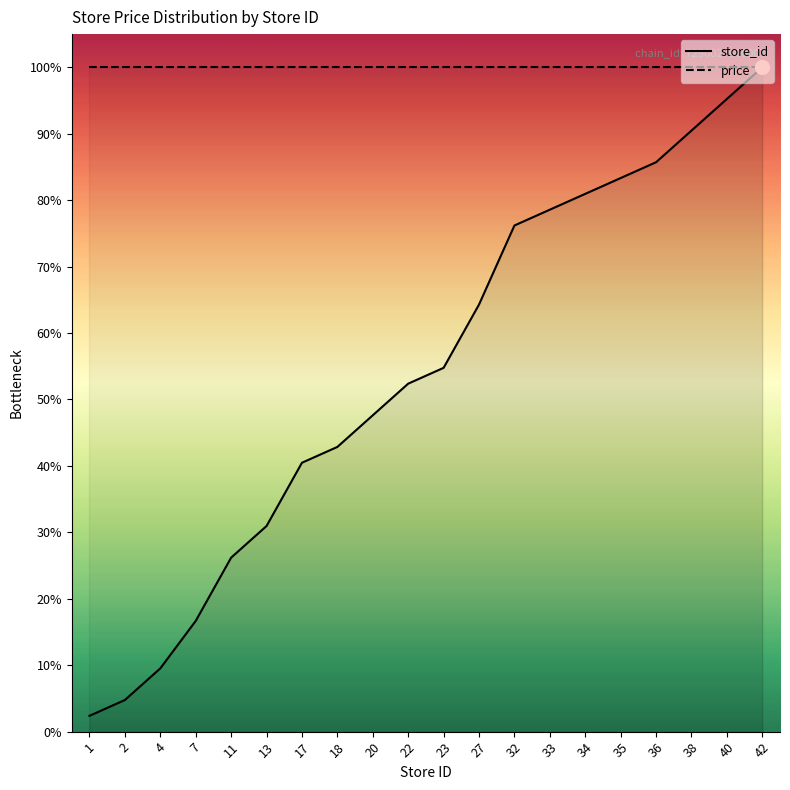

Reading left to right, list all the values displayed in this chart.

store_id: 1=2.4	2=4.8	4=9.5	7=16.7	11=26.2	13=31.0	17=40.5	18=42.9	20=47.6	22=52.4	23=54.8	27=64.3	32=76.2	33=78.6	34=81.0	35=83.3	36=85.7	38=90.5	40=95.2	42=100.0
price: 1=100.0	2=100.0	4=100.0	7=100.0	11=100.0	13=100.0	17=100.0	18=100.0	20=100.0	22=100.0	23=100.0	27=100.0	32=100.0	33=100.0	34=100.0	35=100.0	36=100.0	38=100.0	40=100.0	42=100.0